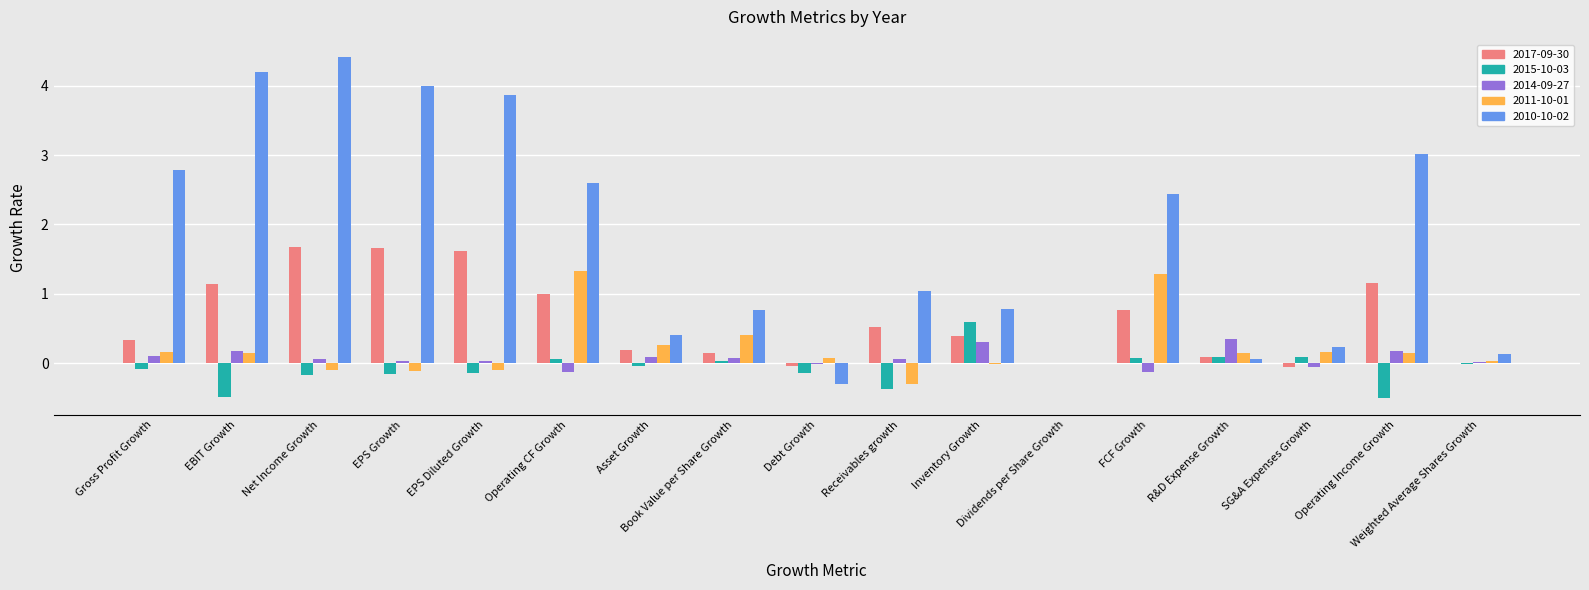

Is the value of 2017-09-30 at Receivables growth greater than the value of 2014-09-27 at R&D Expense Growth?

Yes